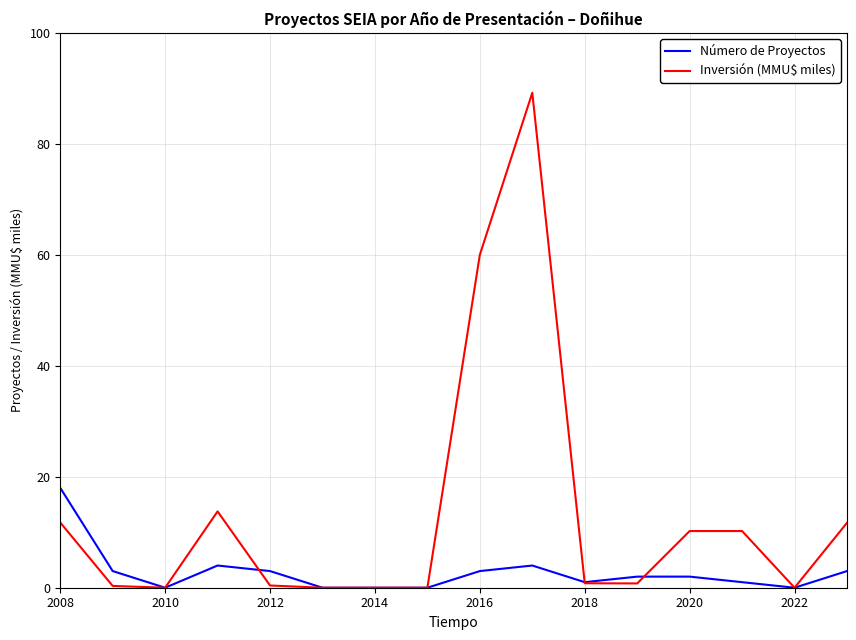

List the series in order of their overall mean, lowest first.

Número de Proyectos, Inversión (MMU$ miles)